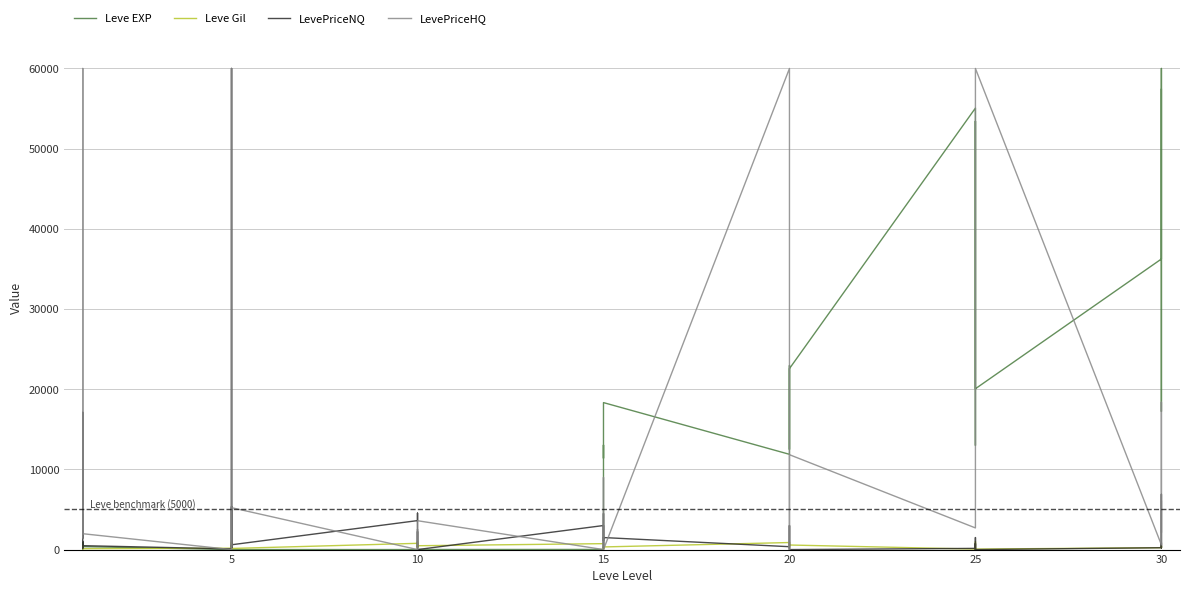

How many data points in LevePriceNQ are above 1013?

20